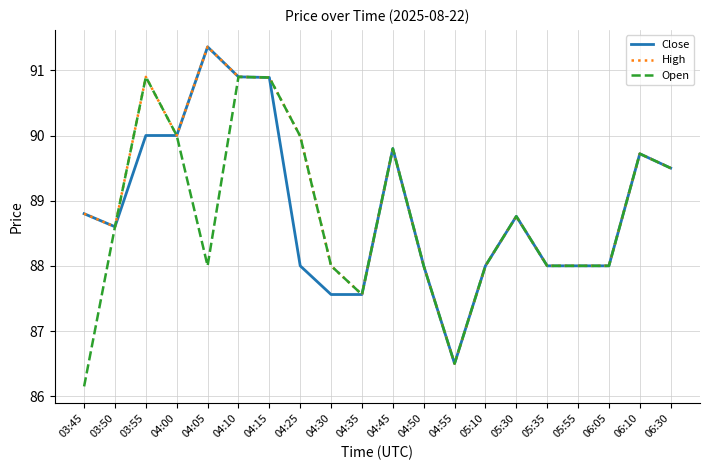

The High series shows 90.9 at 04:10. True or false?

True